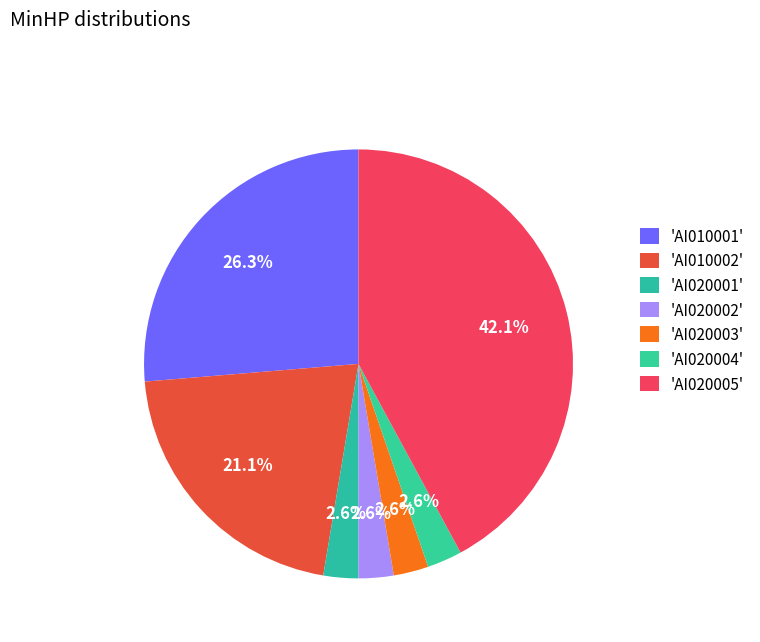

Rank the categories by value from lowest to highest.

AI020001, AI020002, AI020003, AI020004, AI010002, AI010001, AI020005